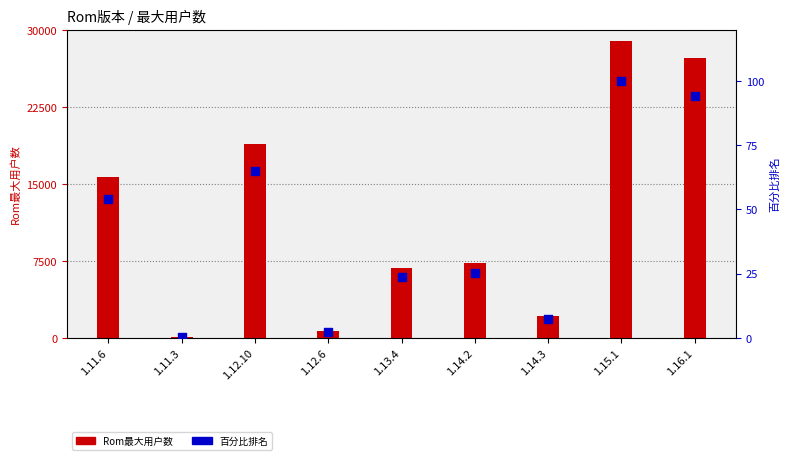

At which category is the sum across all series the highest?

1.15.1